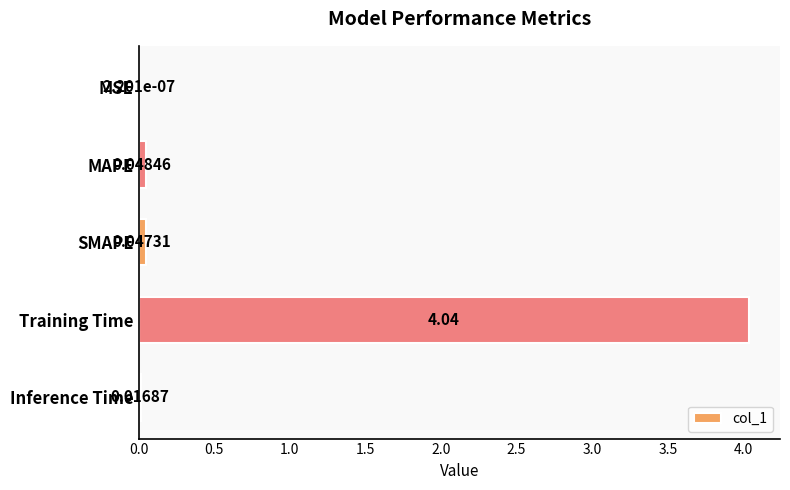

At which category does the chart reach its peak across all series?

Training Time